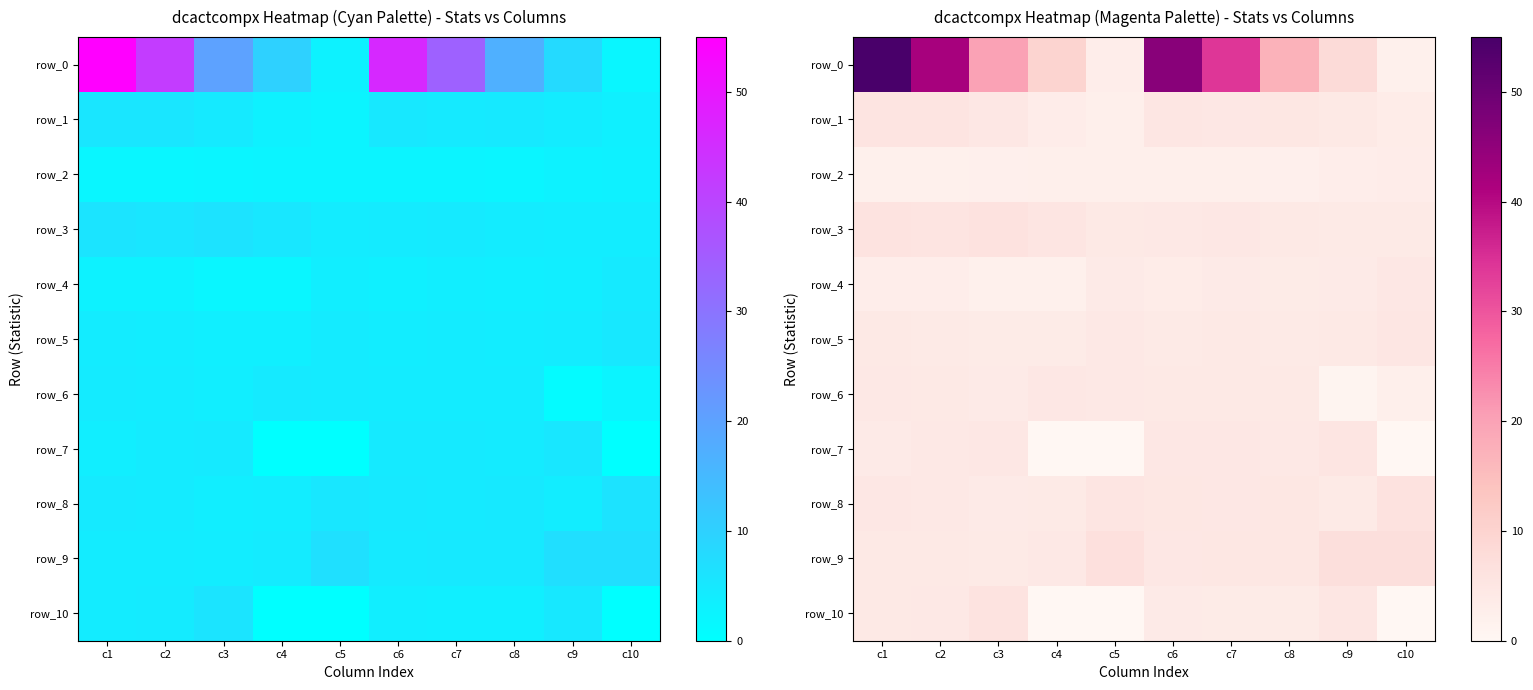

Is it true that row_0 equals 3.0 at c5?

True